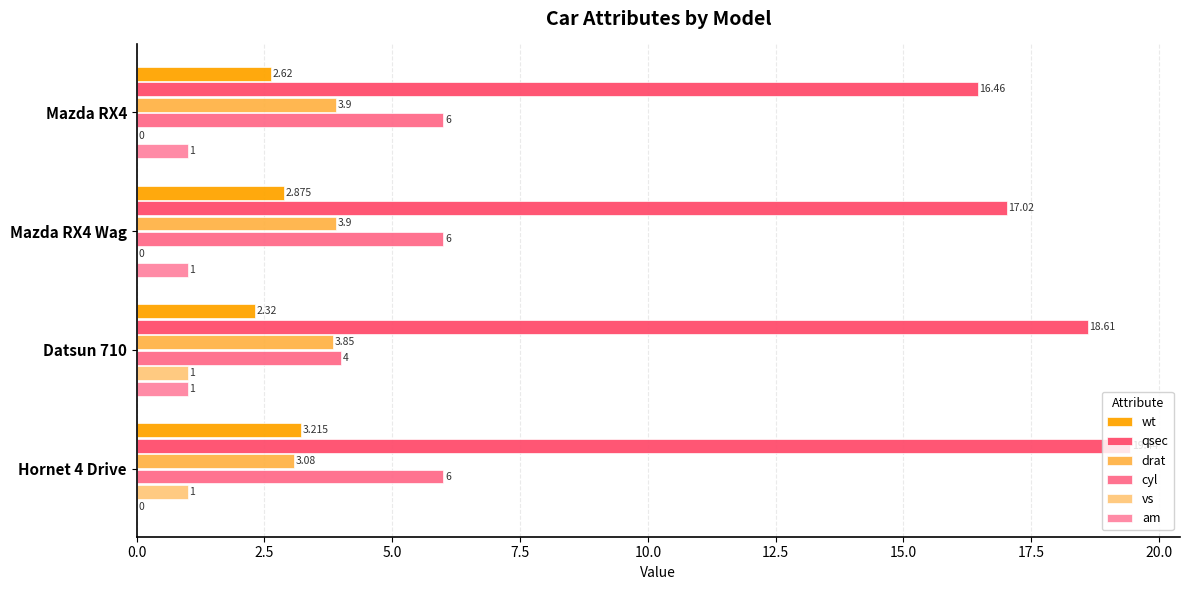

Which series has the largest range (max minus min)?

qsec